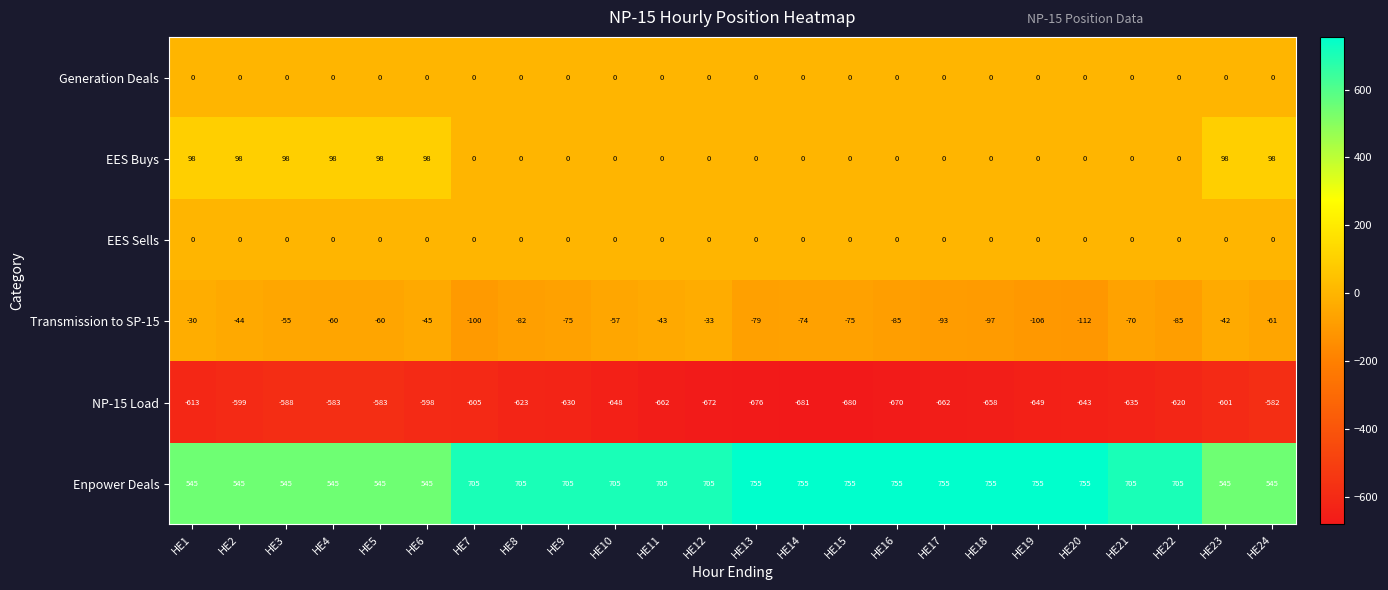

What is the smallest value displayed?

-681